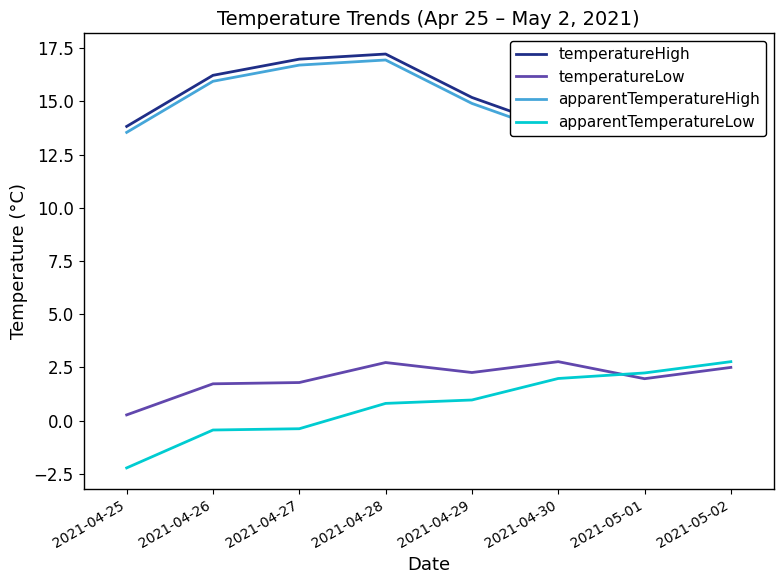

At which label is temperatureLow closest to 1?

2021-04-25